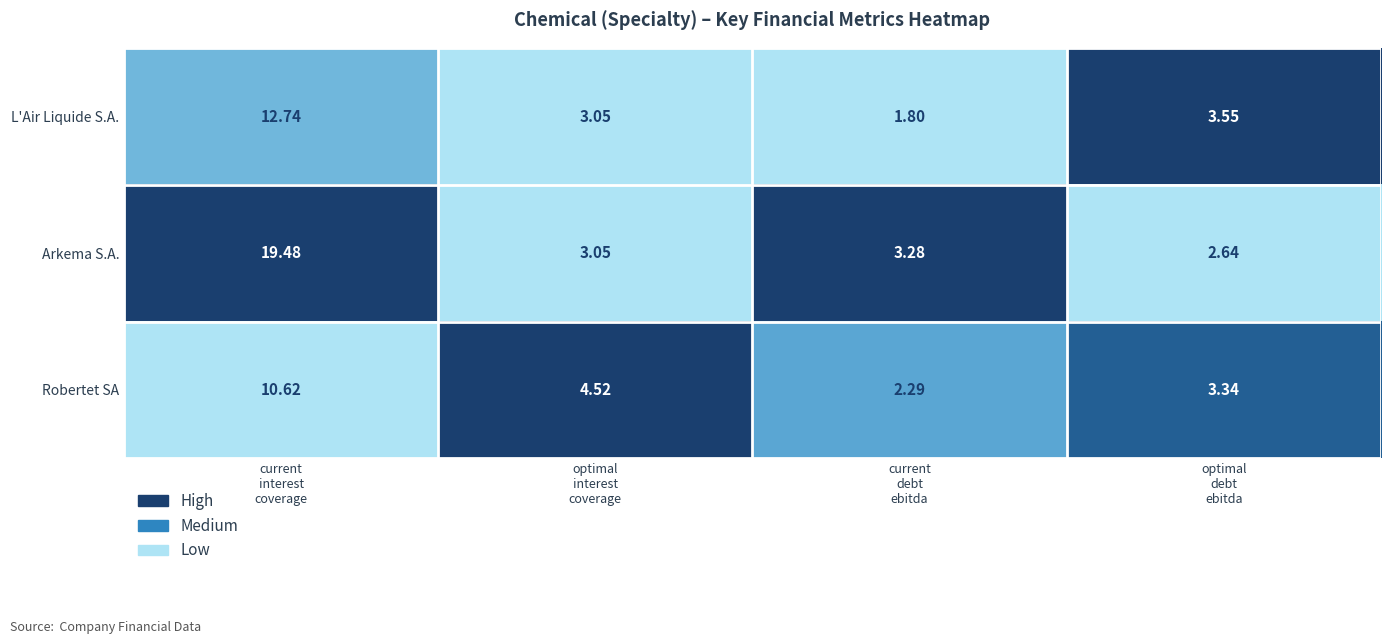

Rank the series by their maximum value, from lowest to highest.

Robertet SA, L'Air Liquide S.A., Arkema S.A.